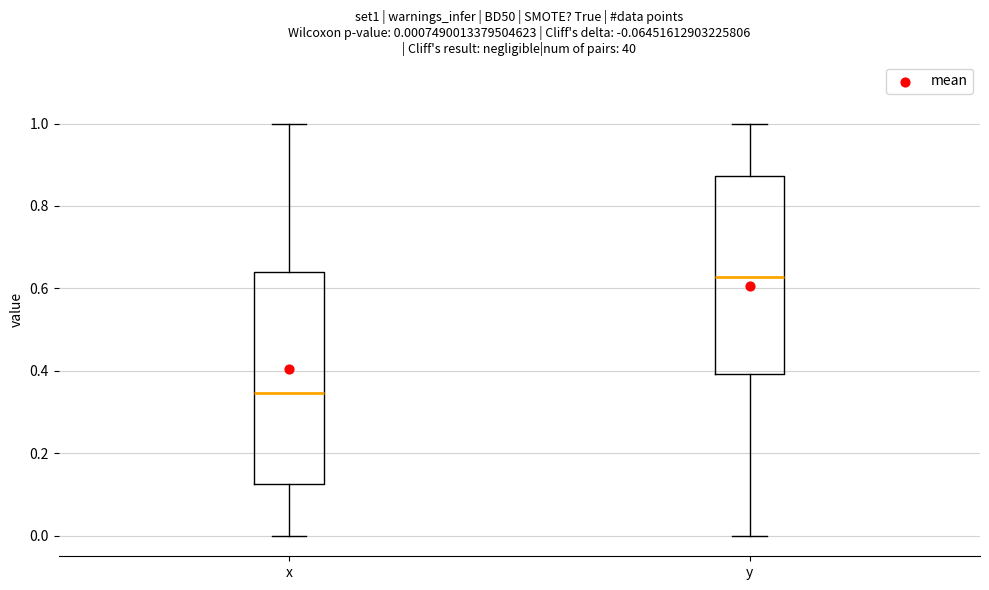

Which box has the lowest median line?

x